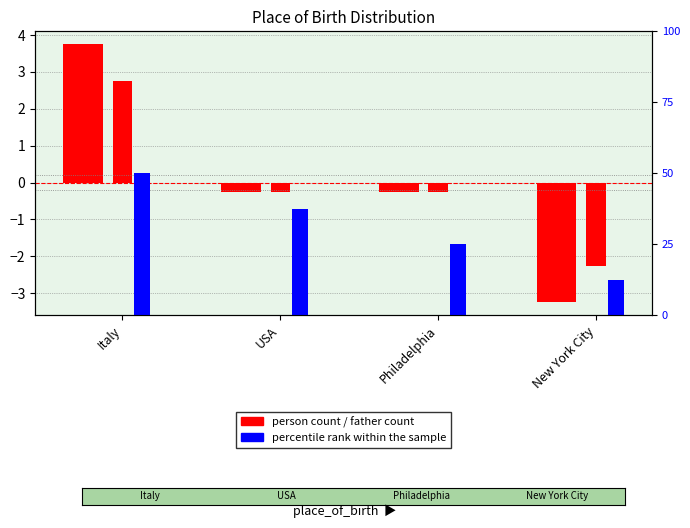

How many bars are there in total?

12